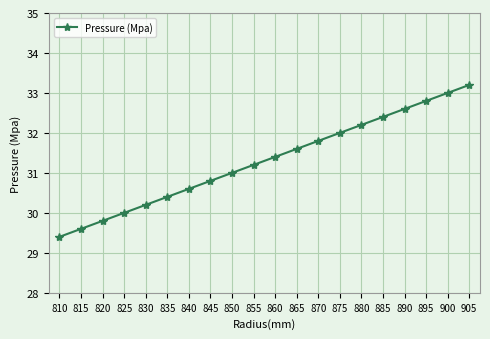

Is it true that the value at 855 is 43.6?

False